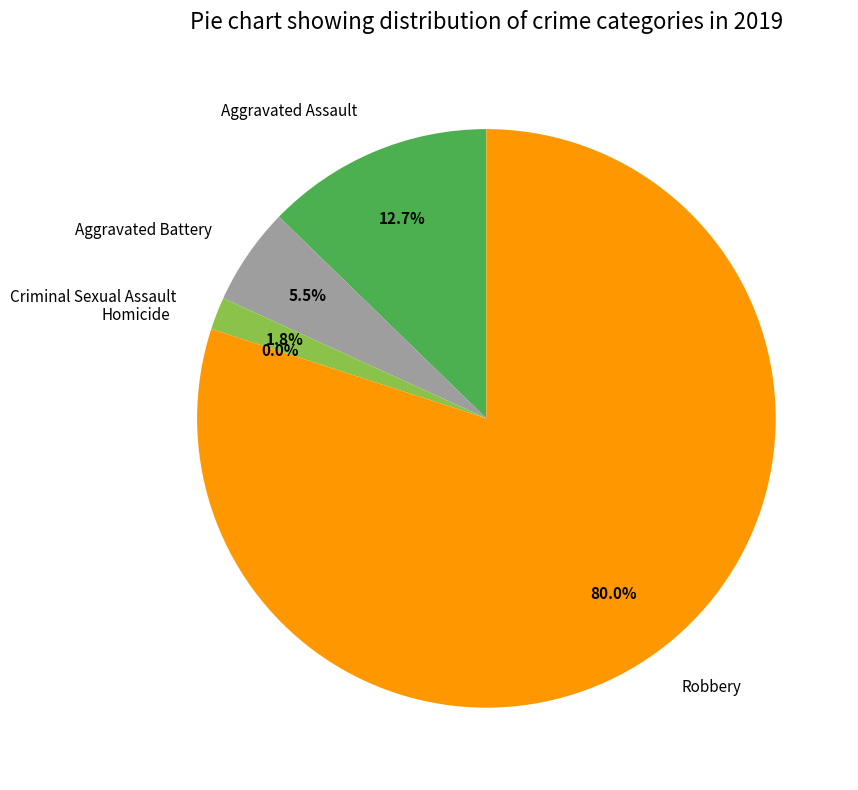

Rank the categories by value from lowest to highest.

Homicide, Criminal Sexual Assault, Aggravated Battery, Aggravated Assault, Robbery